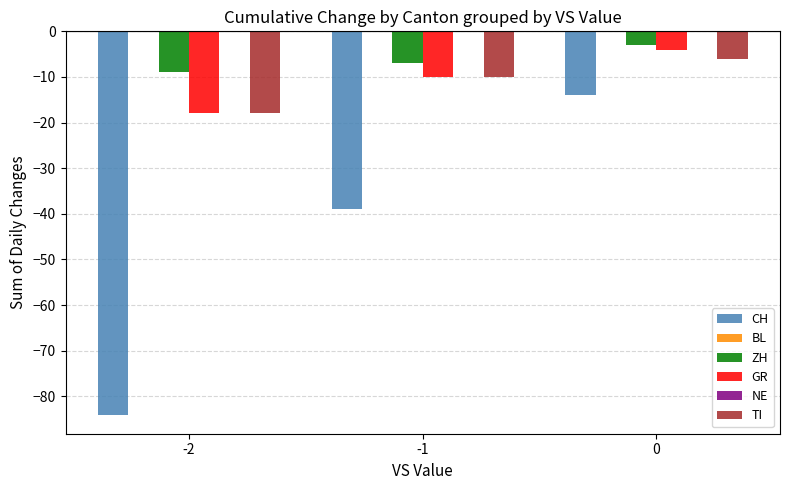

What is the sum of the CH values at -1 and 0?

-53